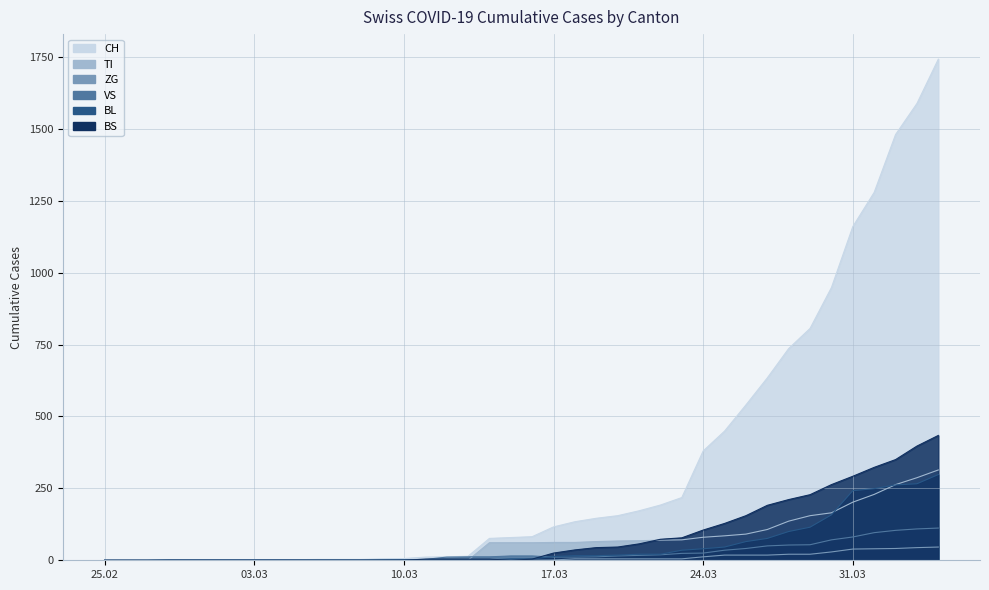

Reading left to right, list all the values displayed in this chart.

CH: 0	0	0	0	0	0	0	0	0	2	3	3	3	5	6	11	12	14	76	79	82	116	134	146	155	172	192	218	380	449	540	634	736	806	948	1160	1279	1480	1588	1742
TI: 0	0	0	0	0	0	0	0	0	0	0	0	0	0	0	0	0	0	61	61	61	62	62	65	67	68	70	71	80	85	91	107	136	155	165	202	229	263	287	314
ZG: 0	0	0	0	0	0	0	0	0	0	0	0	0	0	0	0	0	0	0	0	0	1	5	5	5	5	5	5	12	18	18	18	21	21	29	39	40	41	44	46
VS: 0	0	0	2	2	2	2	2	2	2	2	2	2	2	2	3	11	12	12	15	15	11	11	12	15	17	19	24	25	35	41	50	53	54	71	81	96	104	109	112
BL: 0	0	0	0	0	0	0	0	0	0	0	0	0	1	2	2	2	2	2	5	5	13	16	16	18	21	21	35	40	46	65	76	100	115	158	242	249	262	266	298
BS: 0	0	0	0	0	0	0	0	0	0	0	0	0	0	0	4	4	4	4	0	4	25	36	44	46	57	73	78	105	128	155	191	211	228	263	292	323	350	397	434